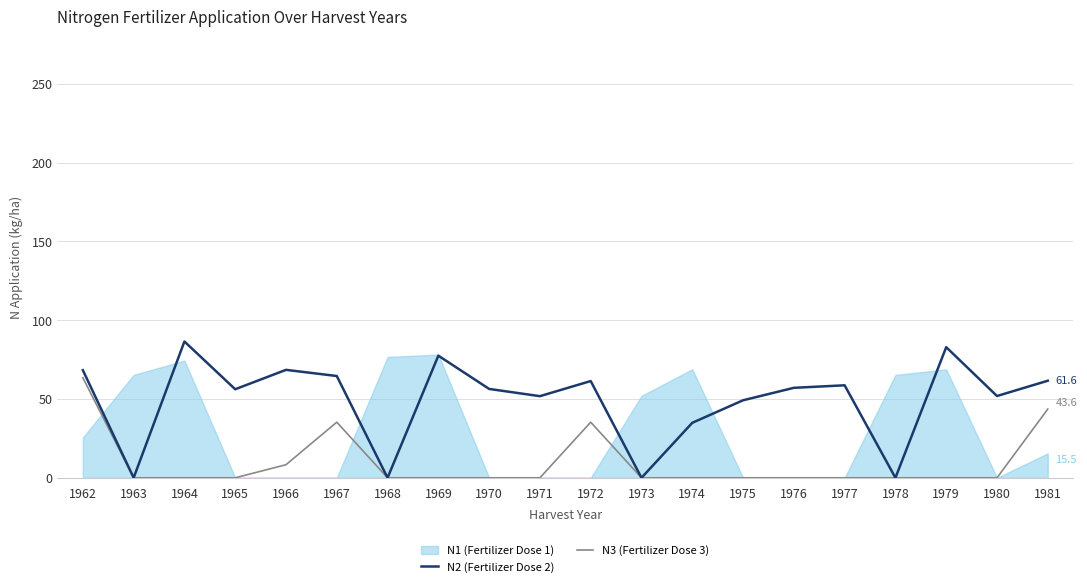

How many data points does each series have?

20